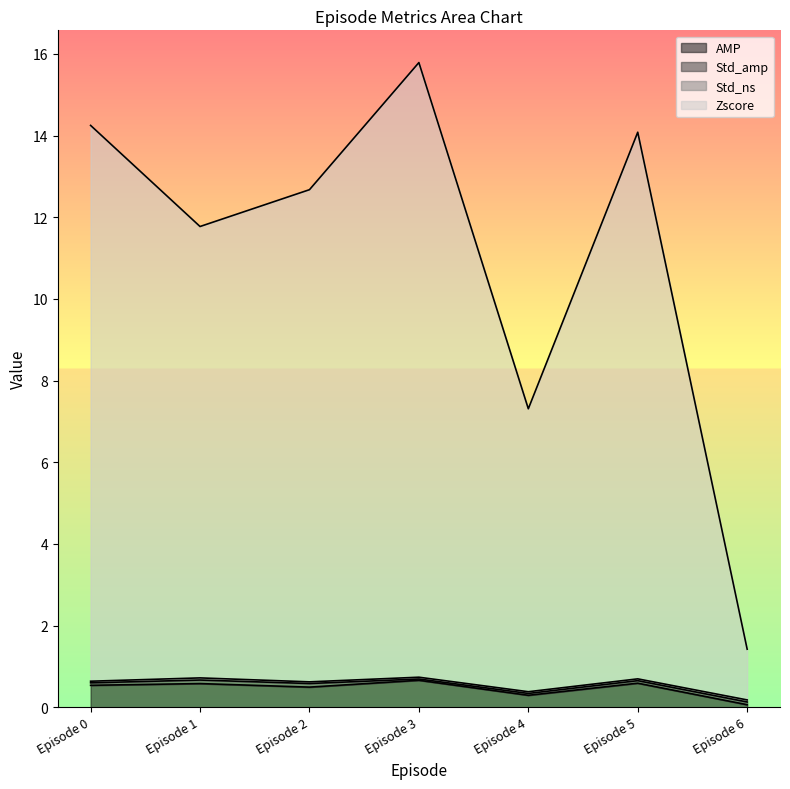

What is the maximum value shown in the chart?

15.8